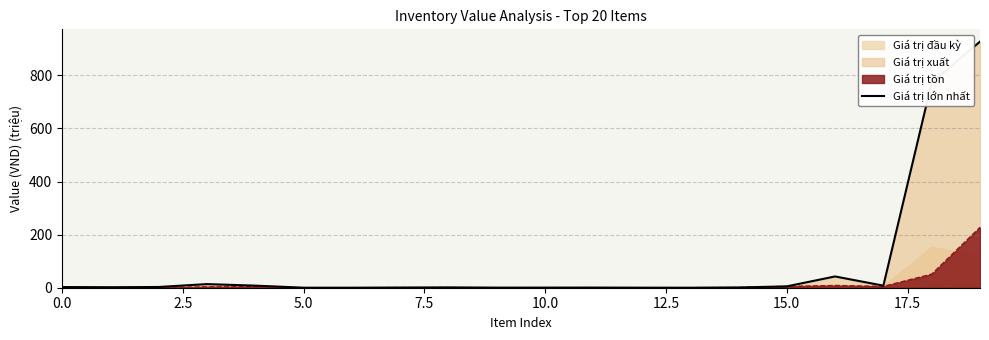

How many interior local peaks (higher than both neighbors) does the data have?

4